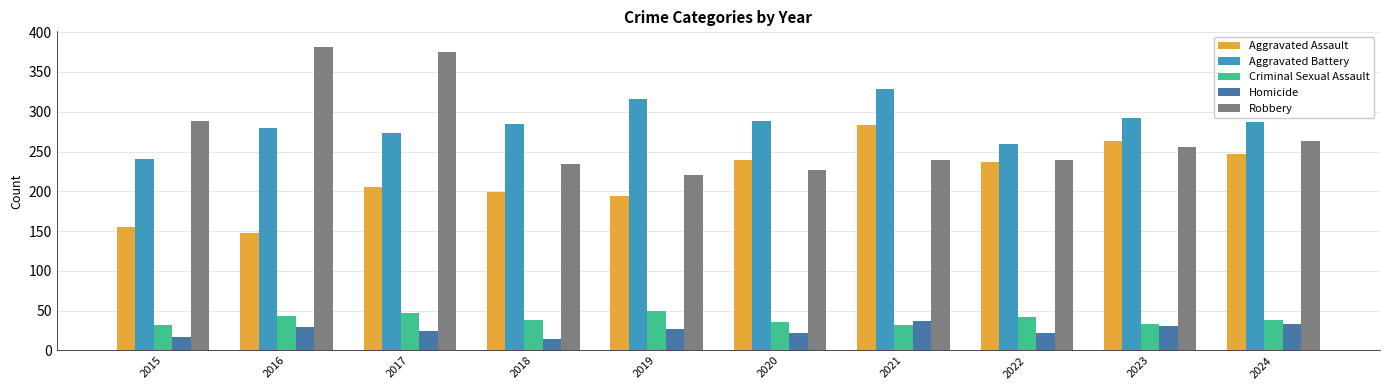

What value does the Criminal Sexual Assault series have at 2020?

36